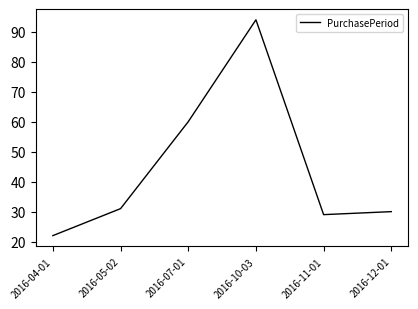

Reading right to left, what are all the values shown in this chart?

30	29	94	60	31	22